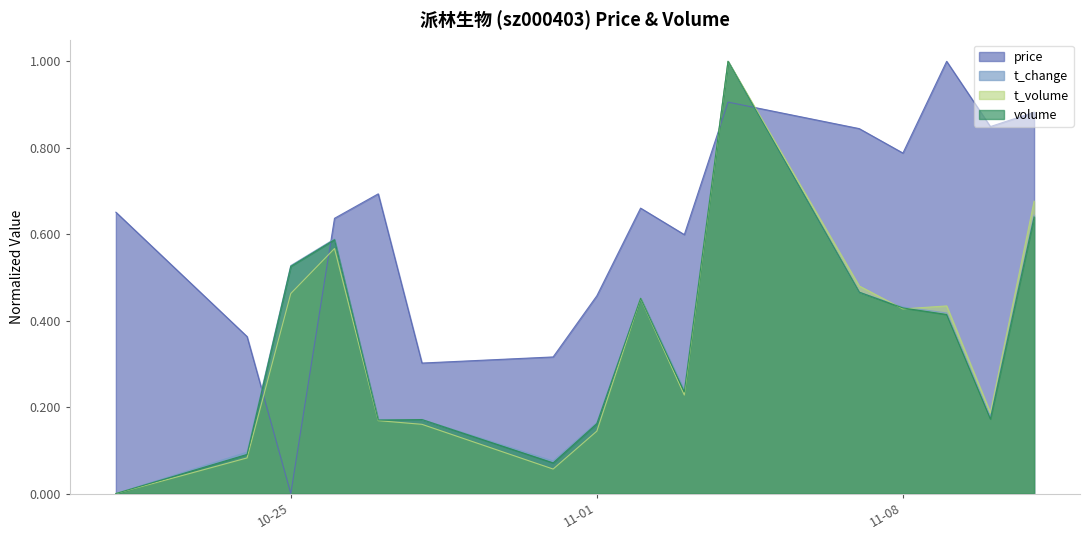

Which label corresponds to the largest value in the chart?

2022-11-09